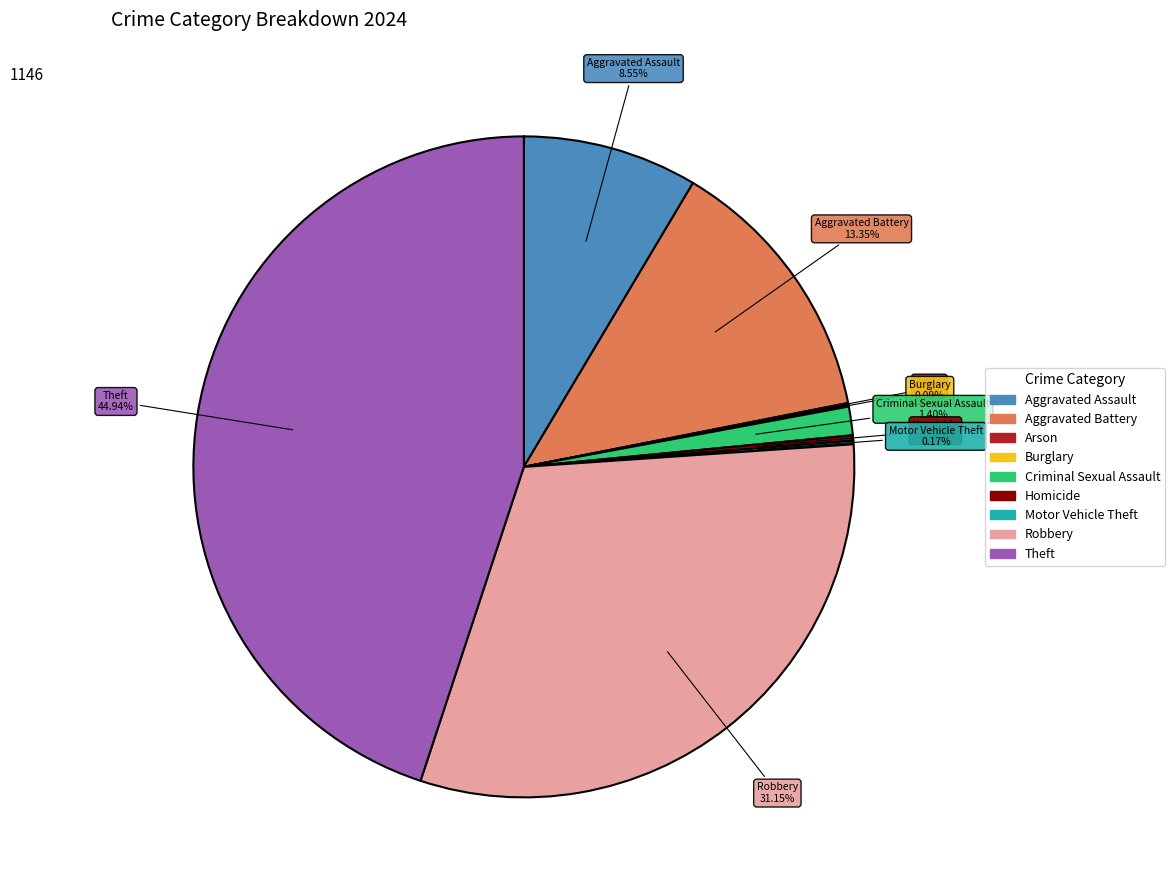

Which has a higher value, Robbery or Aggravated Battery?

Robbery